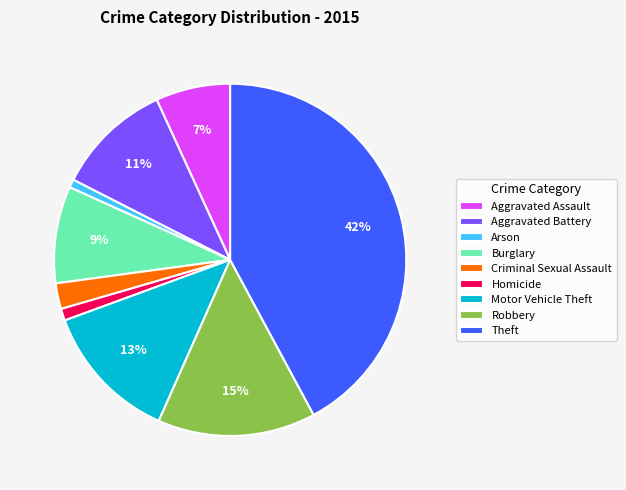

To the nearest percent, what is the difference between the largest and smallest slice percentages?

41%